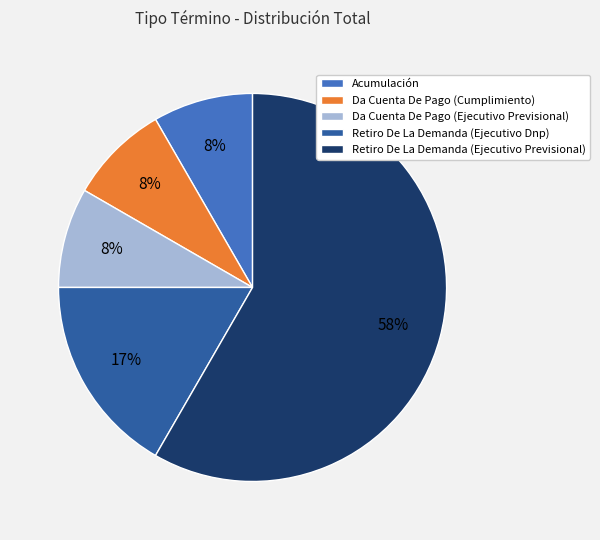

Which slice is the largest?

Retiro De La Demanda (Ejecutivo Previsional)